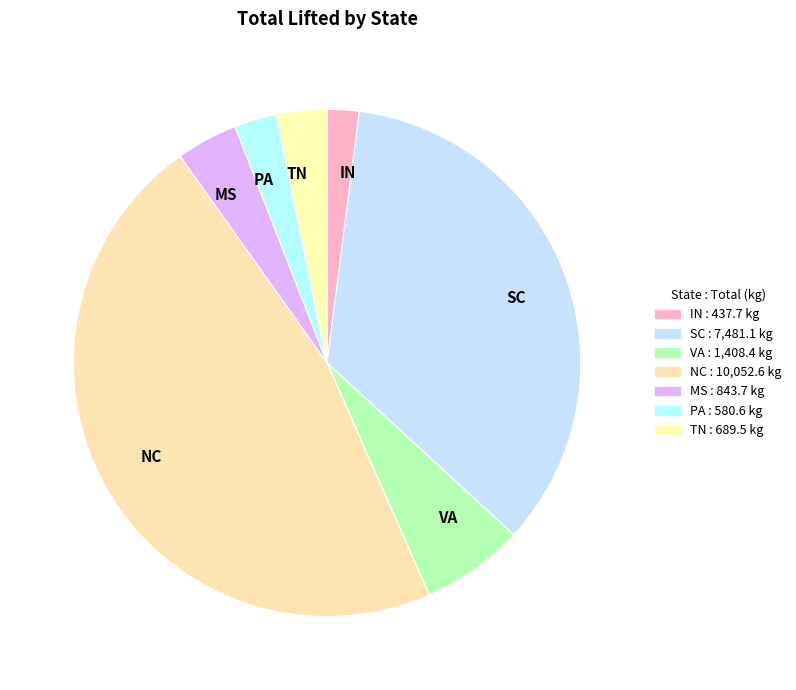

Count the number of slices in the pie.

7